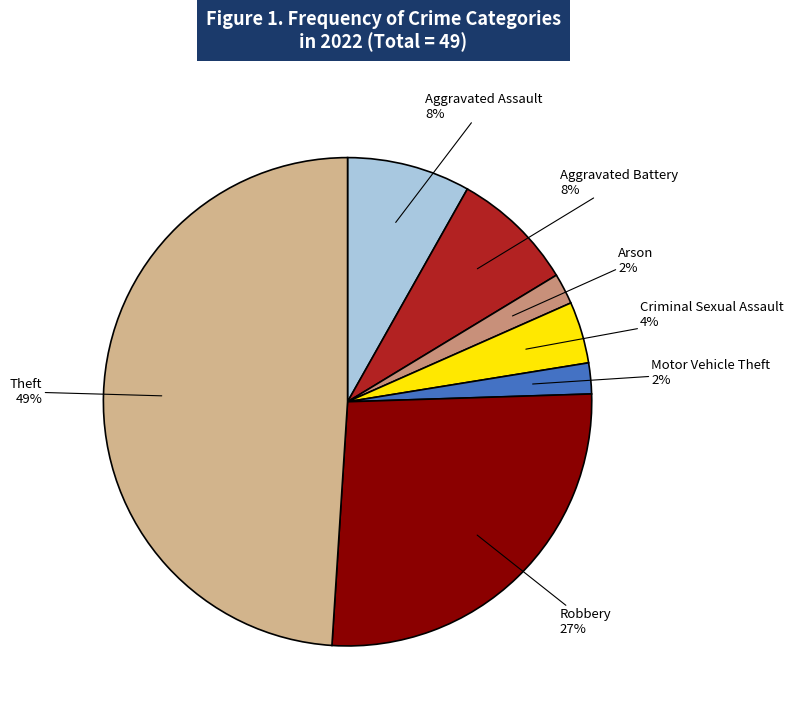

Is there any slice that represents more than half of the pie?

No